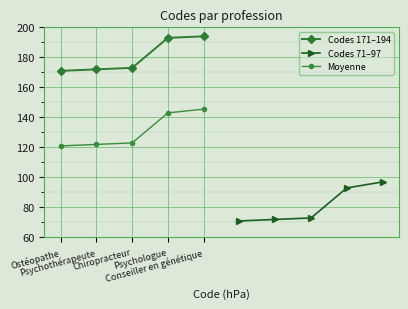

Reading left to right, extract all data points from this chart.

Codes 171–194: 171.0	172.0	173.0	193.0	194.0
Codes 71–97: 71.0	72.0	73.0	93.0	97.0
Moyenne: 121.0	122.0	123.0	143.0	145.5